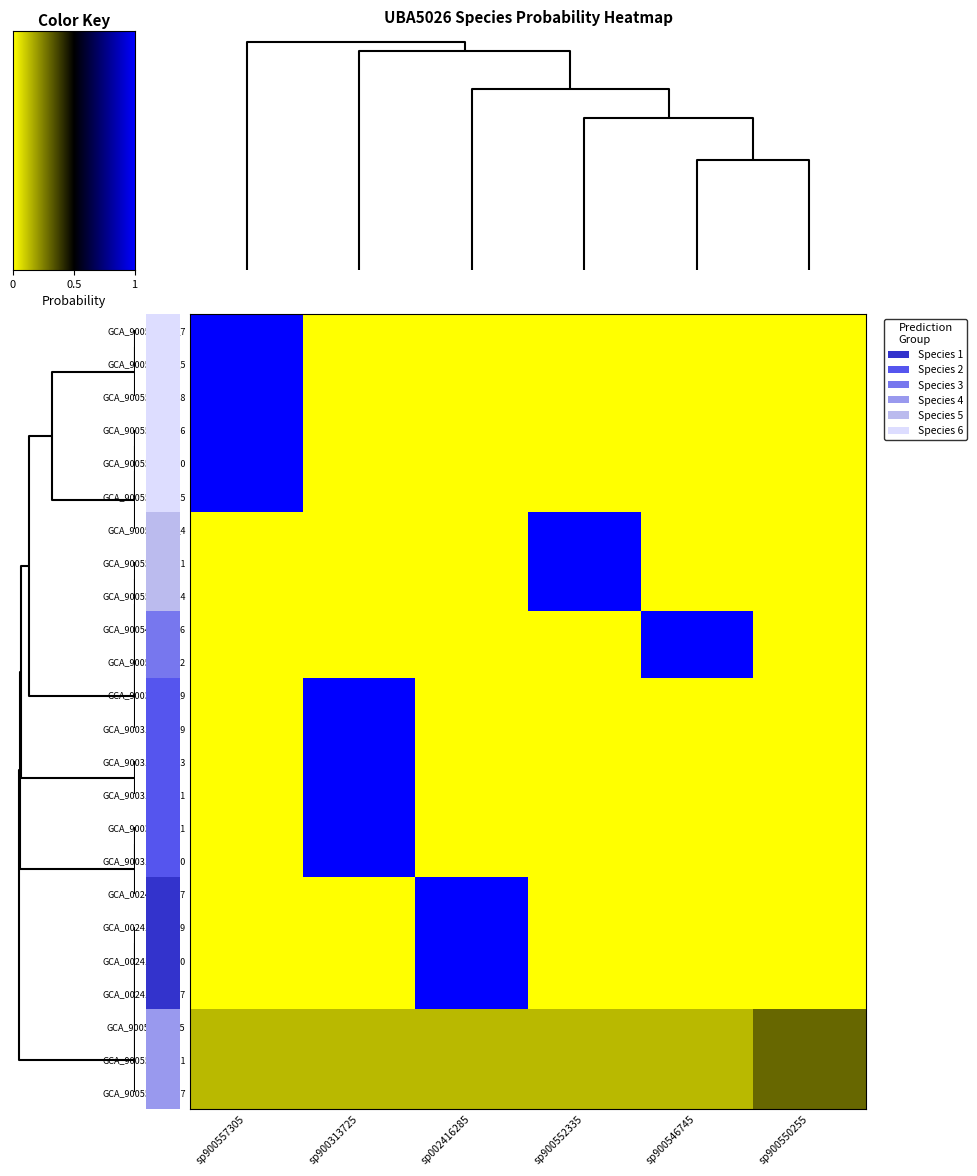

Which series has the widest spread of values?

GCA_900557305_7